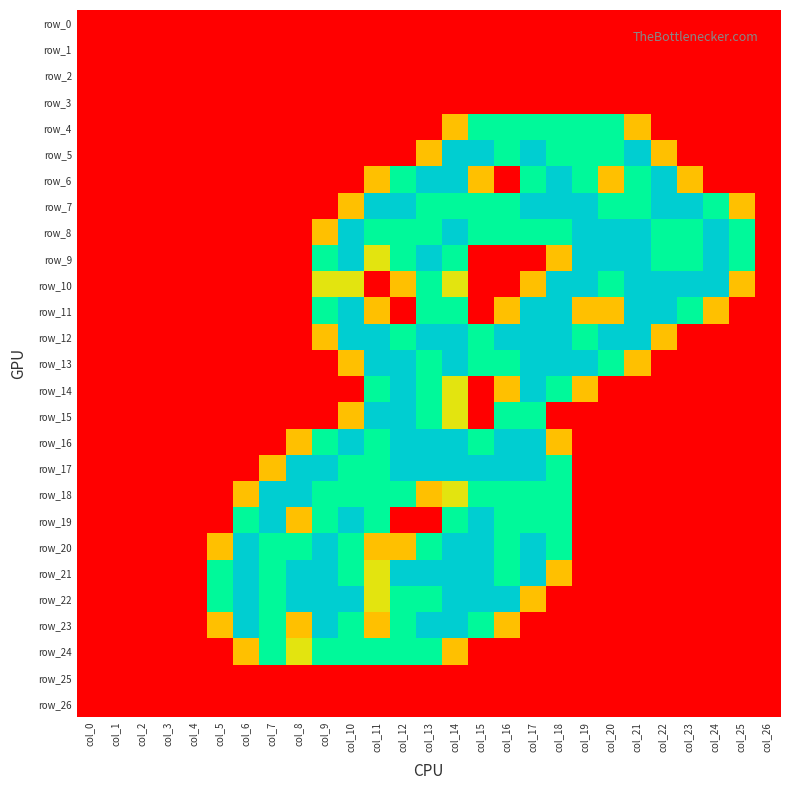

Where is row_8 nearest to the value 1?

col_9